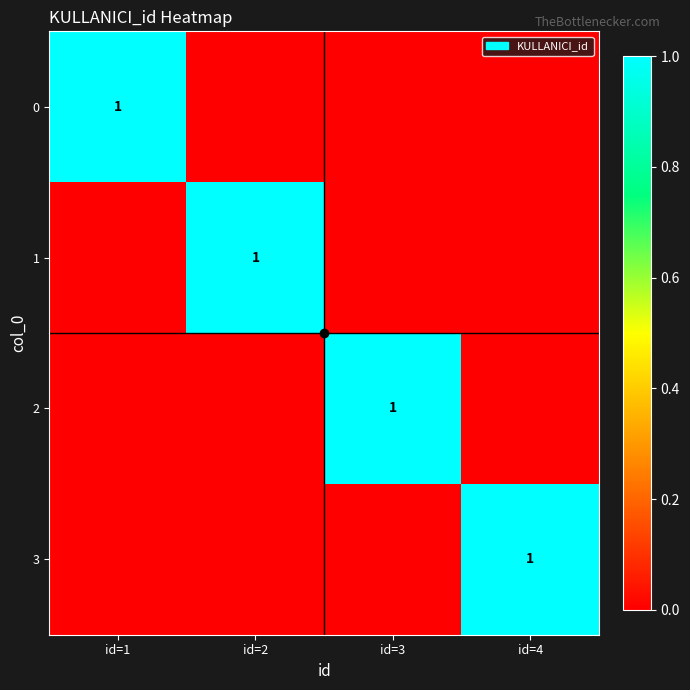

True or false: 2 has a value of 0 at id=3.

False